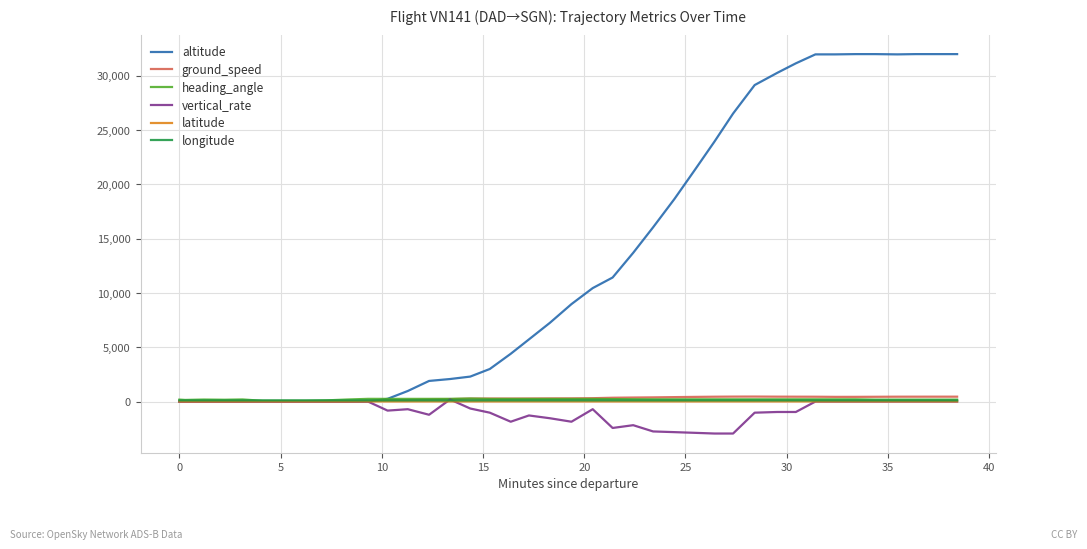

What is the highest value of the heading_angle series?

281.0